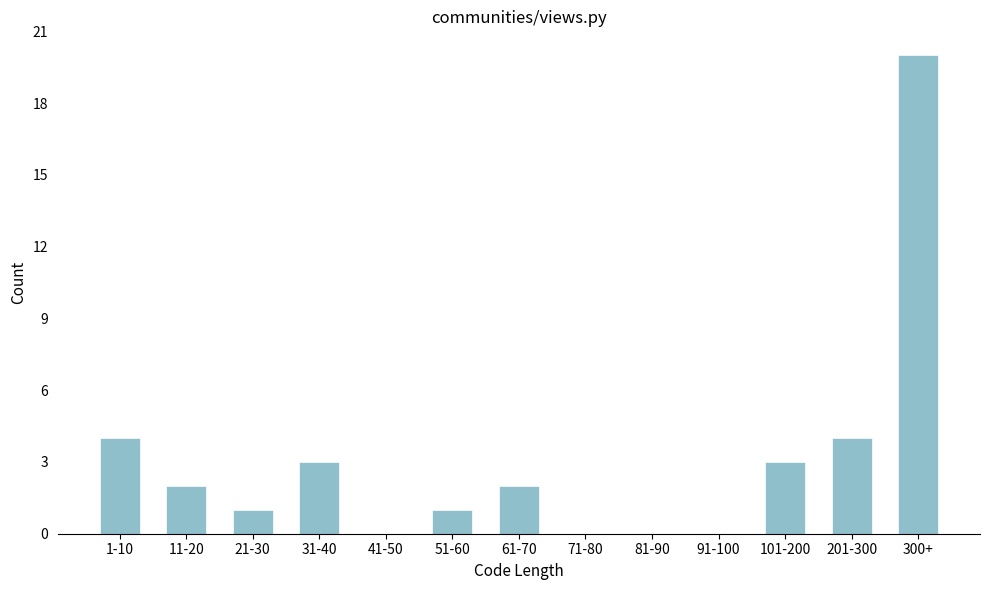

Reading left to right, what are all the values shown in this chart?

1-10=4	11-20=2	21-30=1	31-40=3	41-50=0	51-60=1	61-70=2	71-80=0	81-90=0	91-100=0	101-200=3	201-300=4	300+=20